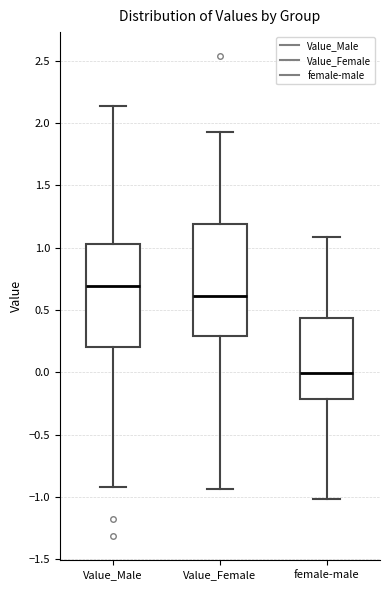

Which box's median line is the lowest?

female-male